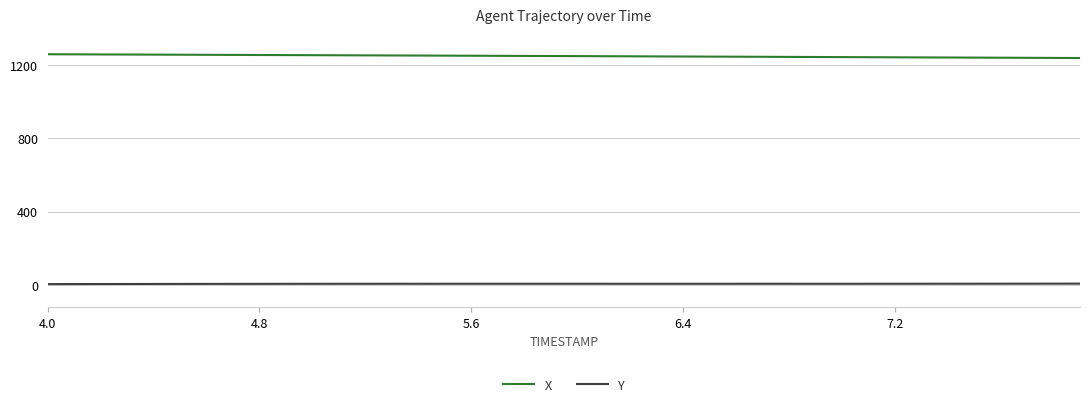

True or false: X and Y intersect in this chart.

False